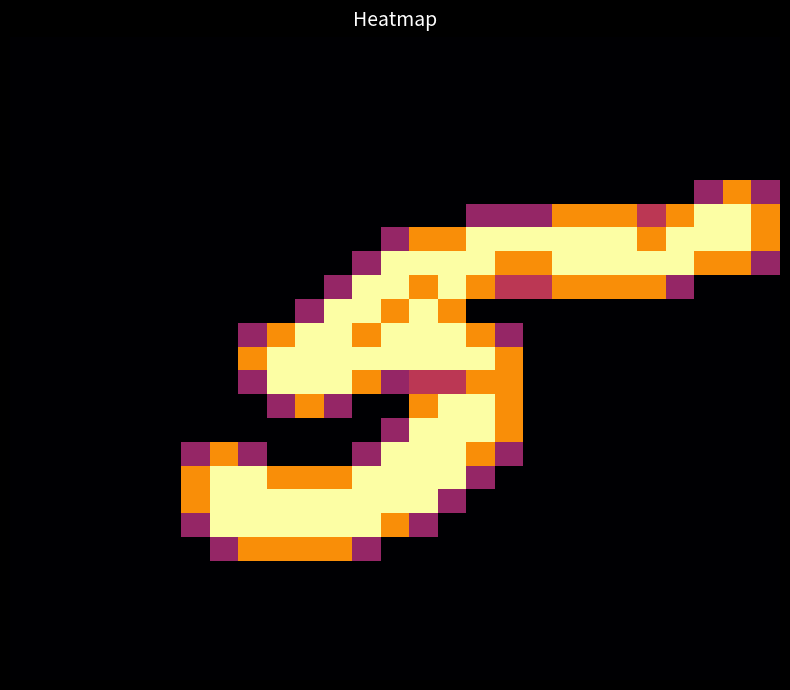

What is the greatest value displayed?

2.0